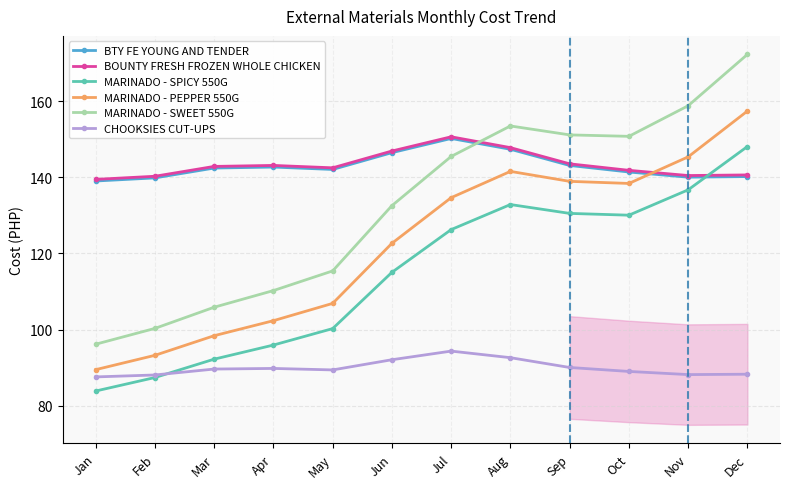

Which series has the widest spread of values?

MARINADO - SWEET 550G